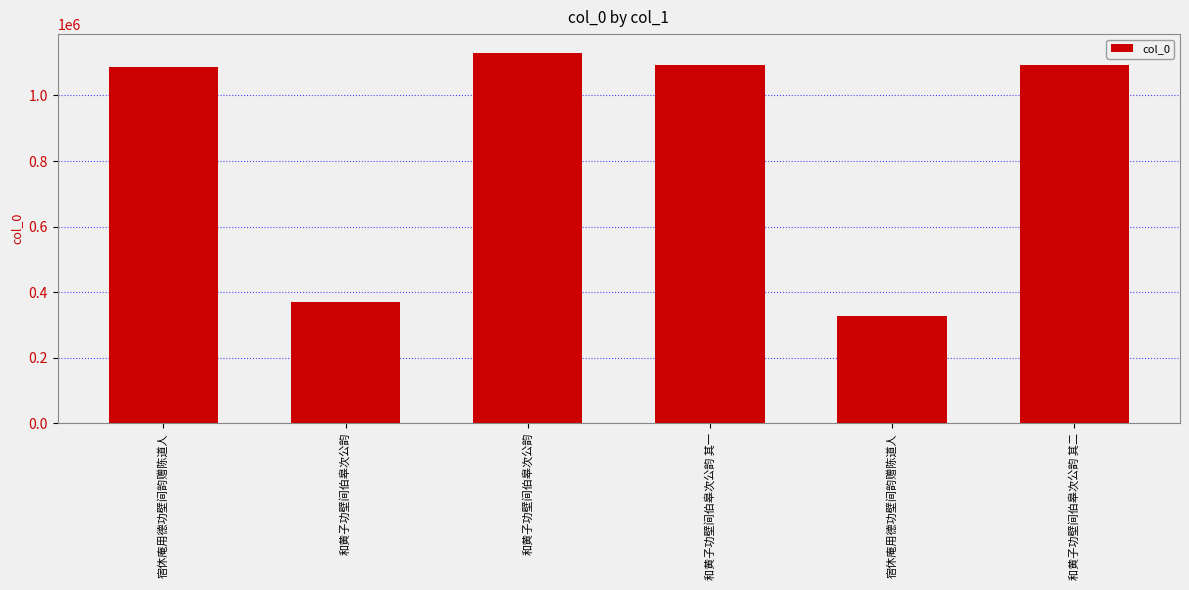

At which label is the value closest to 729071?

和黄子功壁间伯皋次公韵